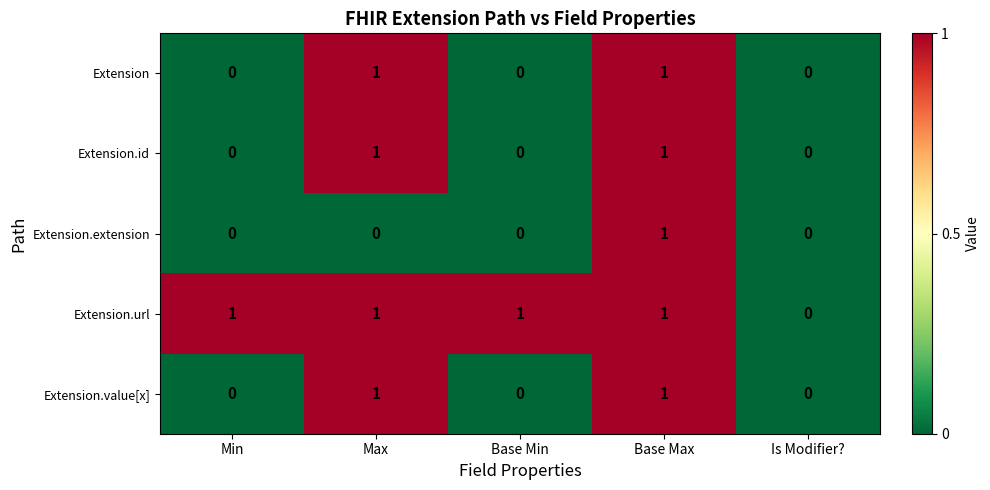

Count the Extension.url values in the range 1 to 2.

4